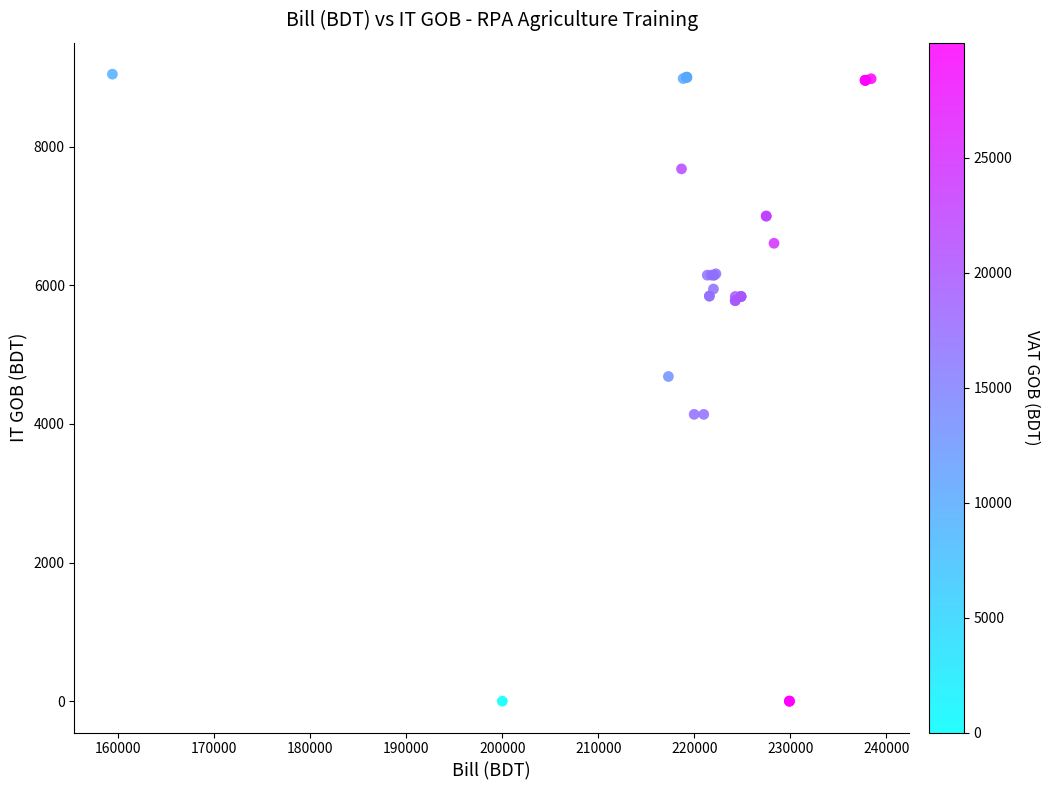

What Y value in the scatter plot is closest to 4522?

4683